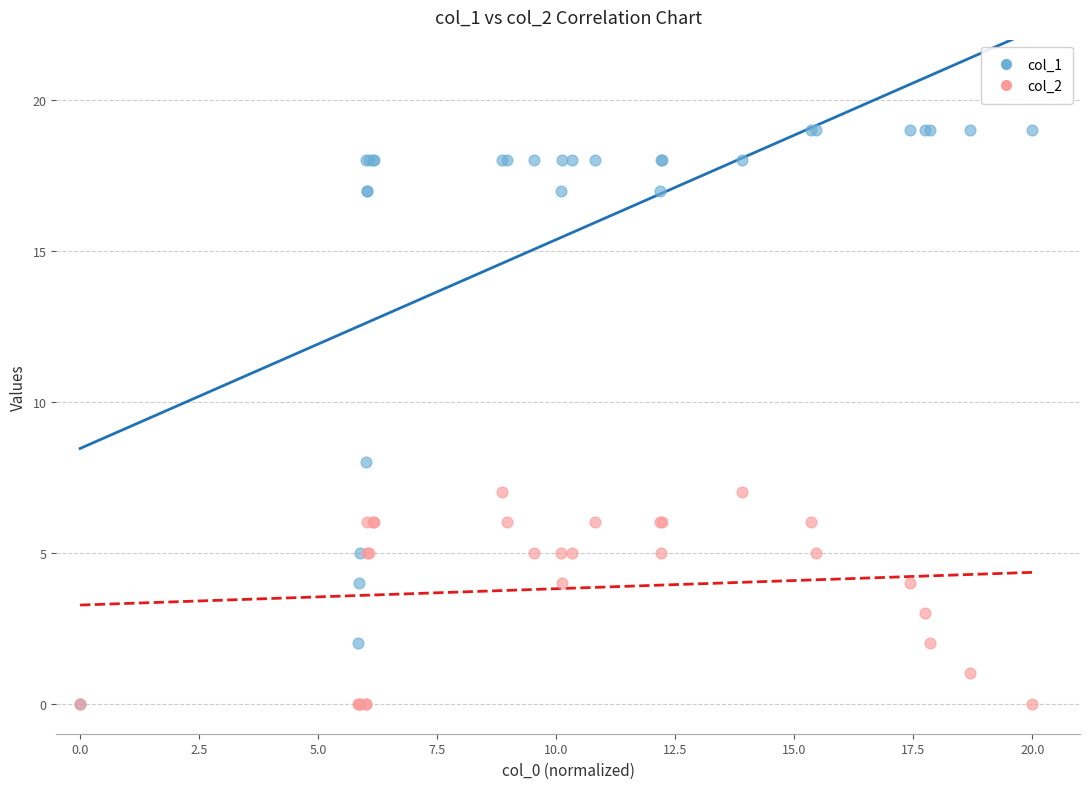

Across all series, what Y value is closest to 9?

8